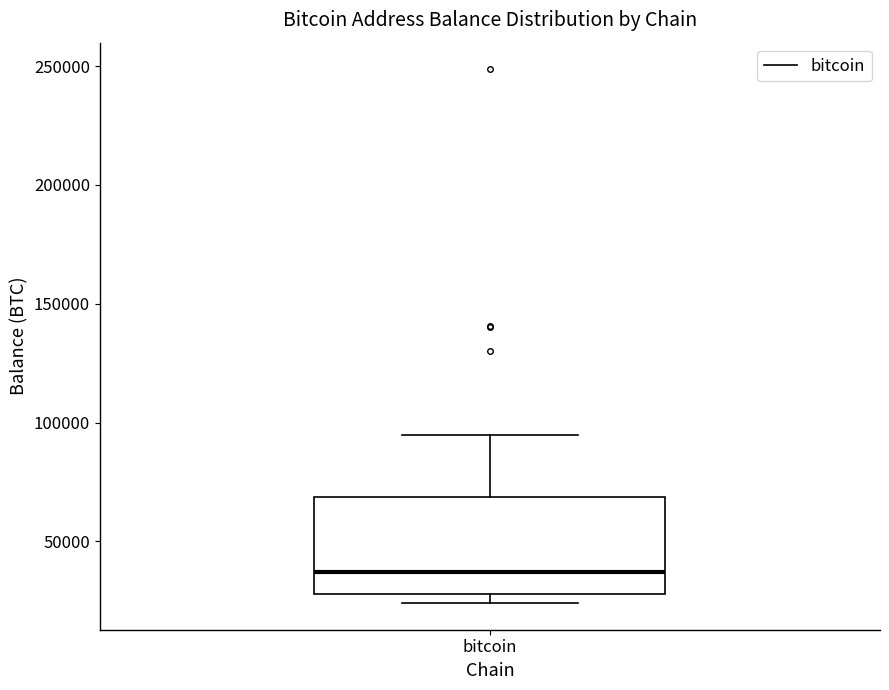

Where does the upper whisker of the box for bitcoin end on the y-axis? The values are not printed on the chart, so give them approximately, as read against the axis.

95000